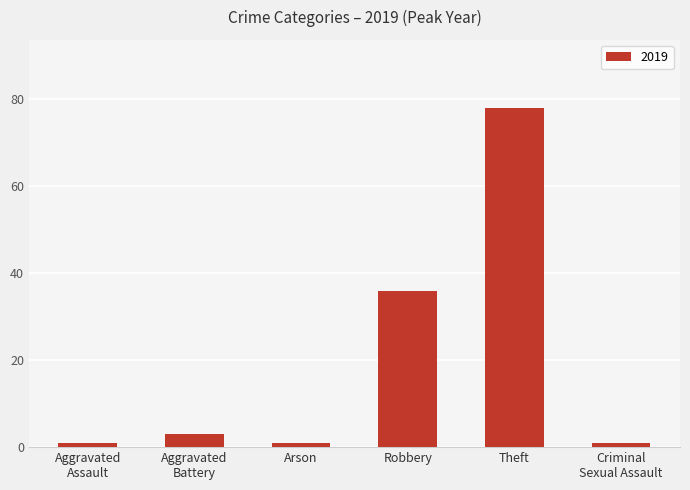

How many series are shown in this chart?

1